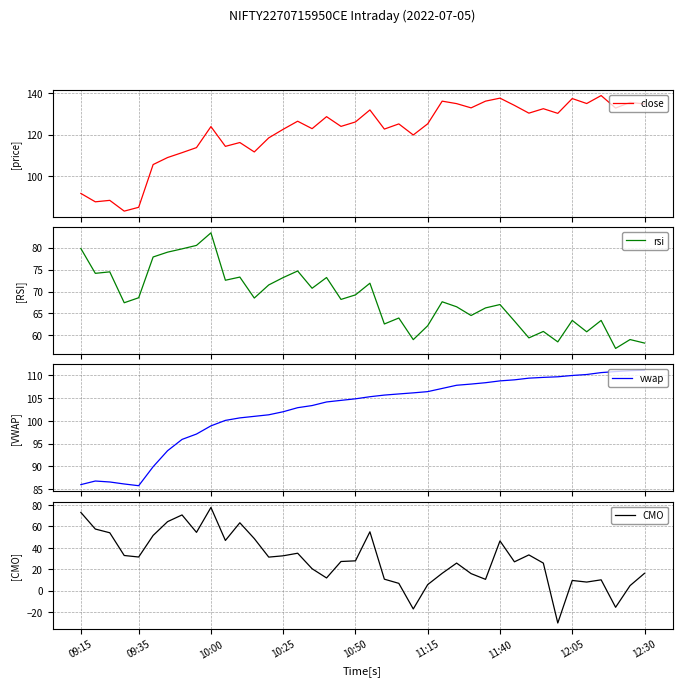

What is the total value across all series at 12?

329.9